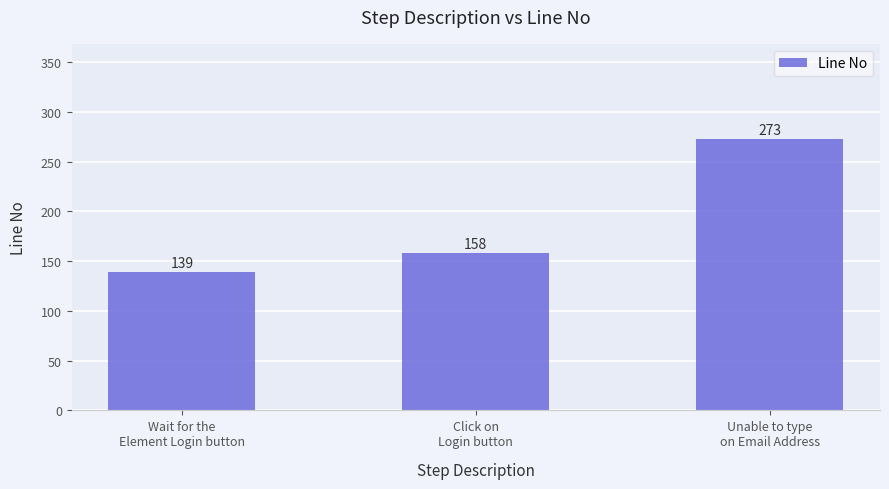

Is it true that the value at Unable to type
on Email Address is 428?

False